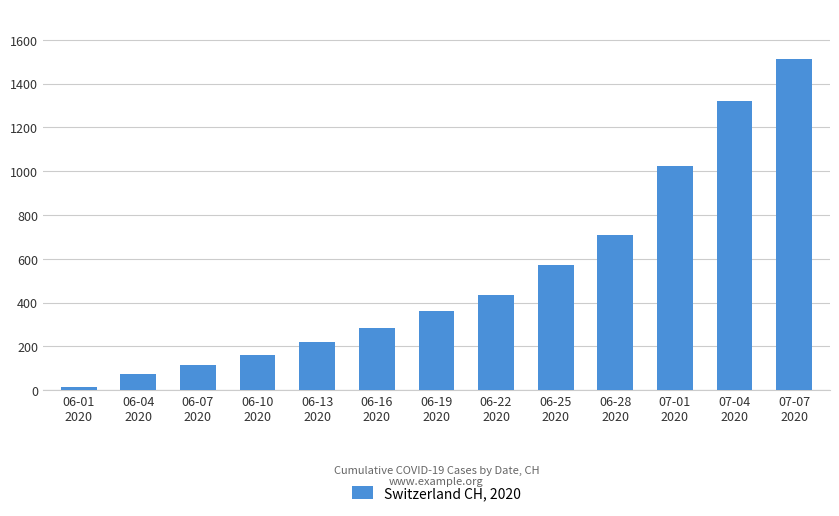

Read the value at 06-19
2020, to the nearest 10.

360